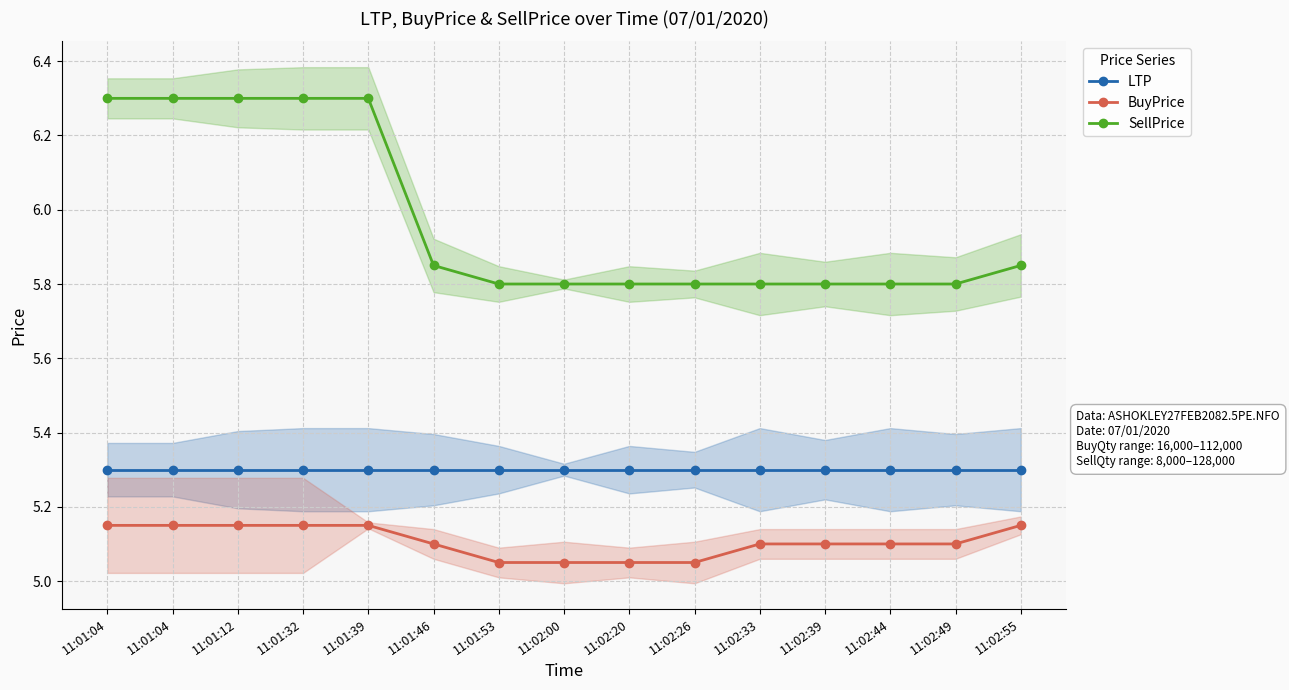

Is the value of LTP at 11:02:26 greater than the value of BuyPrice at 11:02:44?

Yes